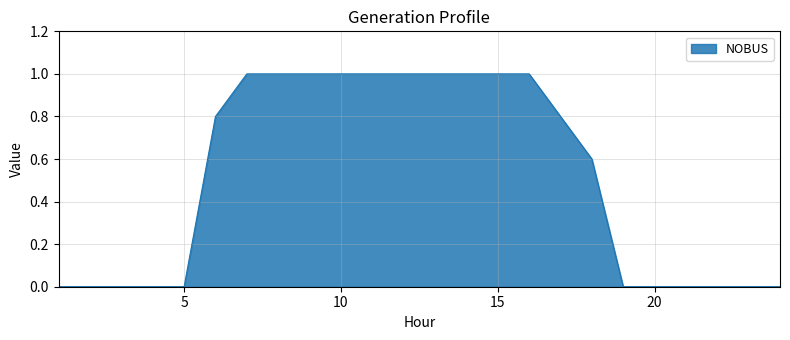

What is the maximum value shown in the chart?

1.0